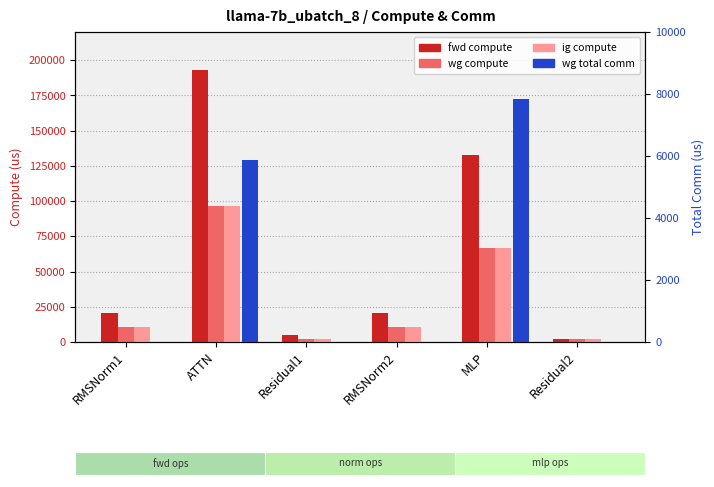

What is the sum of the wg total comm values at MLP and Residual2?

7851.5